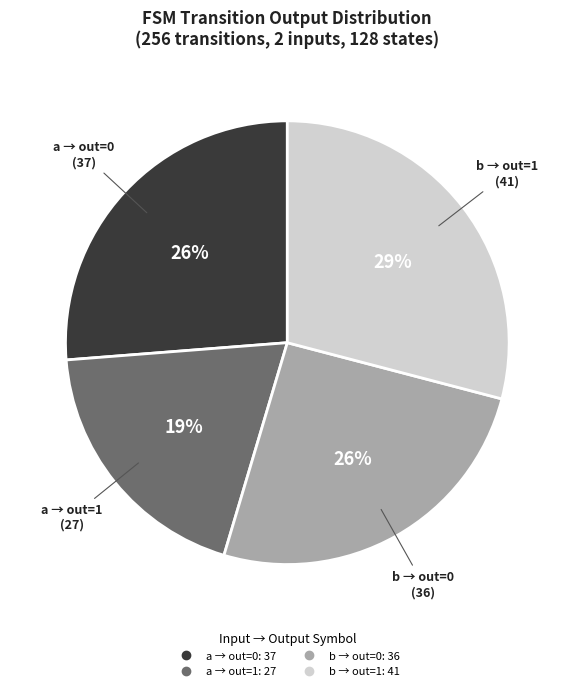

Is there a majority slice in this chart?

No